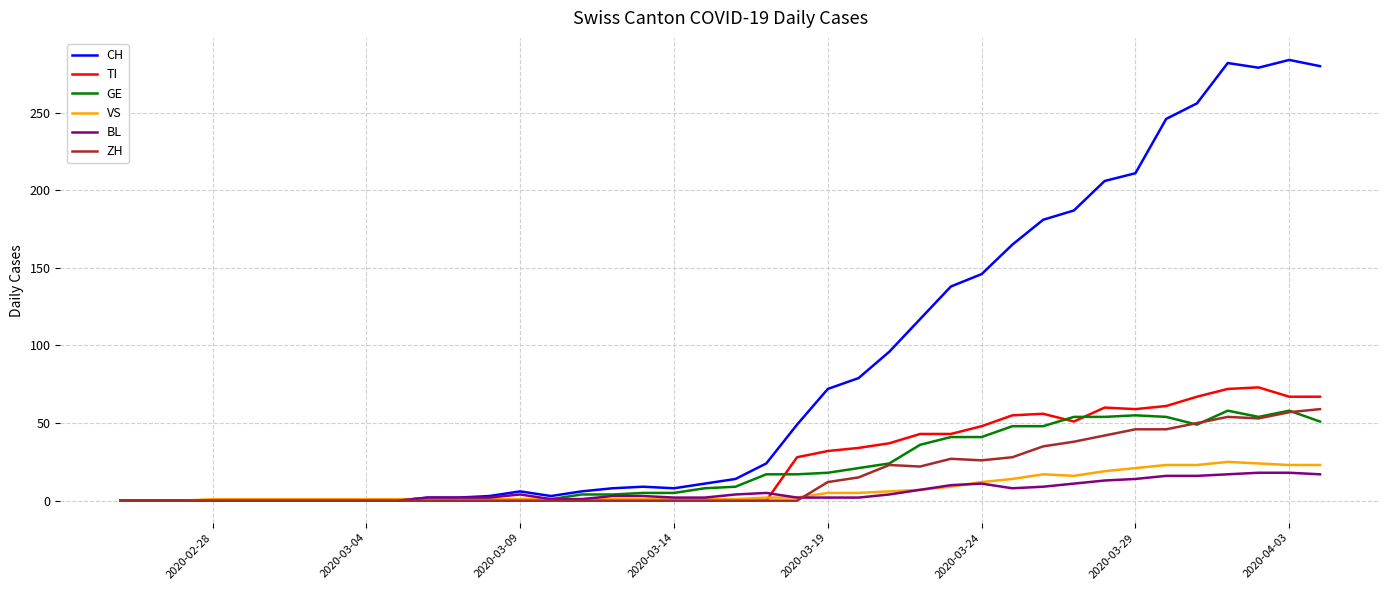

What is the sum of all CH values?

3370